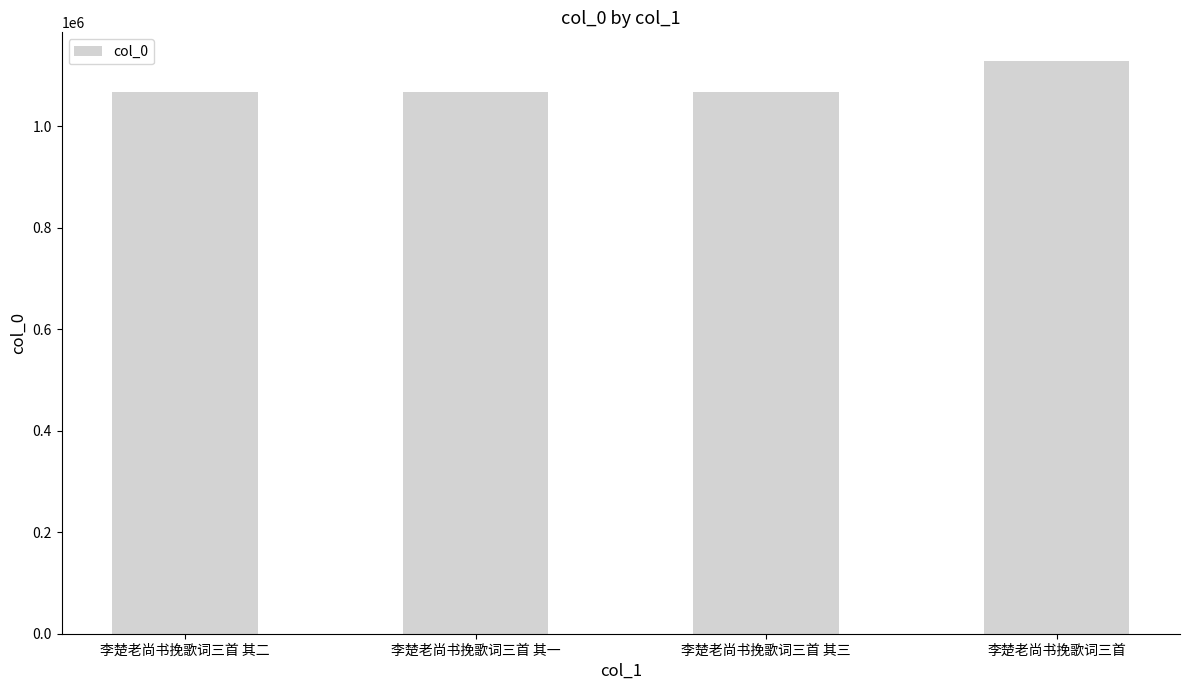

The chart shows a value of 265960 at 李楚老尚书挽歌词三首 其二. True or false?

False